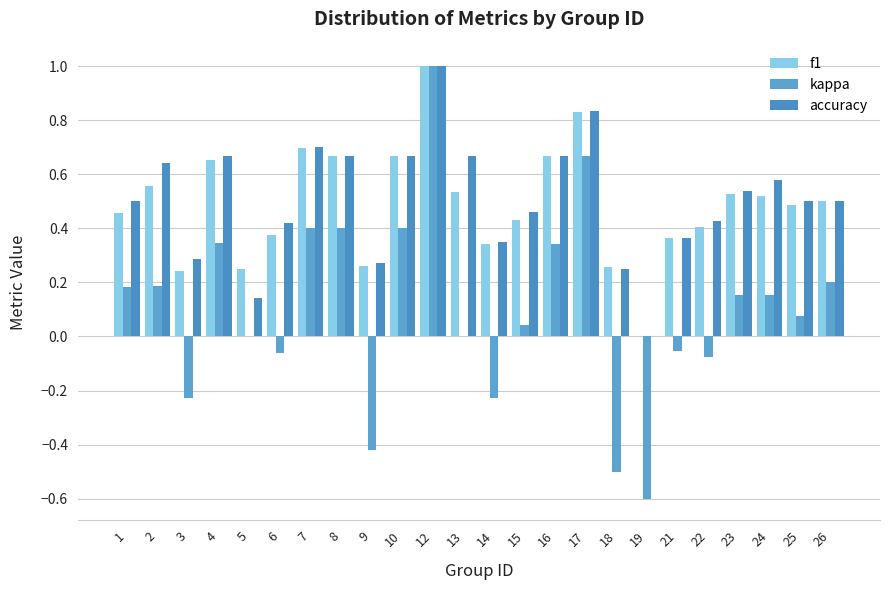

Rank the series by their maximum value, from lowest to highest.

f1, kappa, accuracy